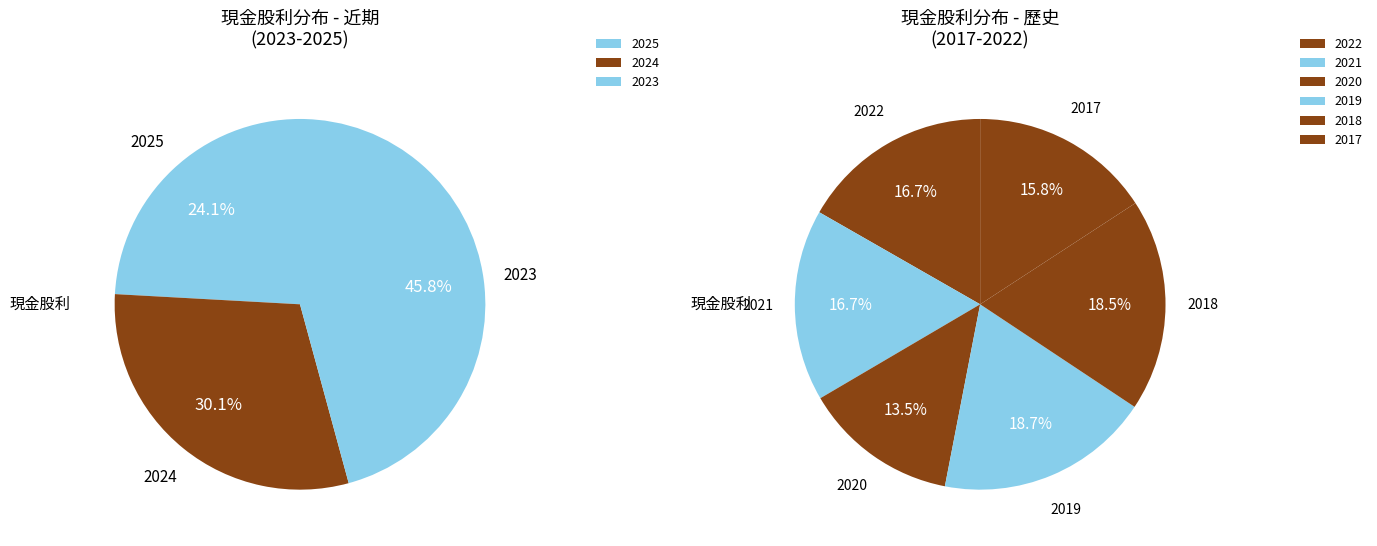

What is the ratio of the value at 2020 to the value at 2019?

0.7